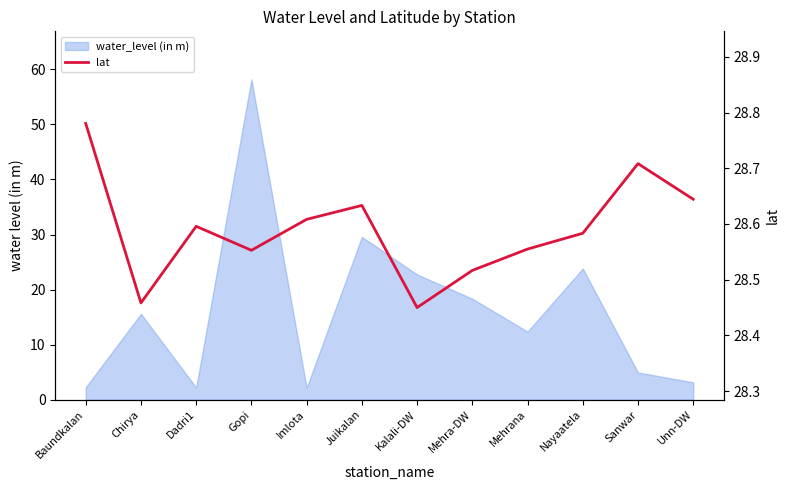

Is it true that the value at Mehra-DW is 6.1?

False